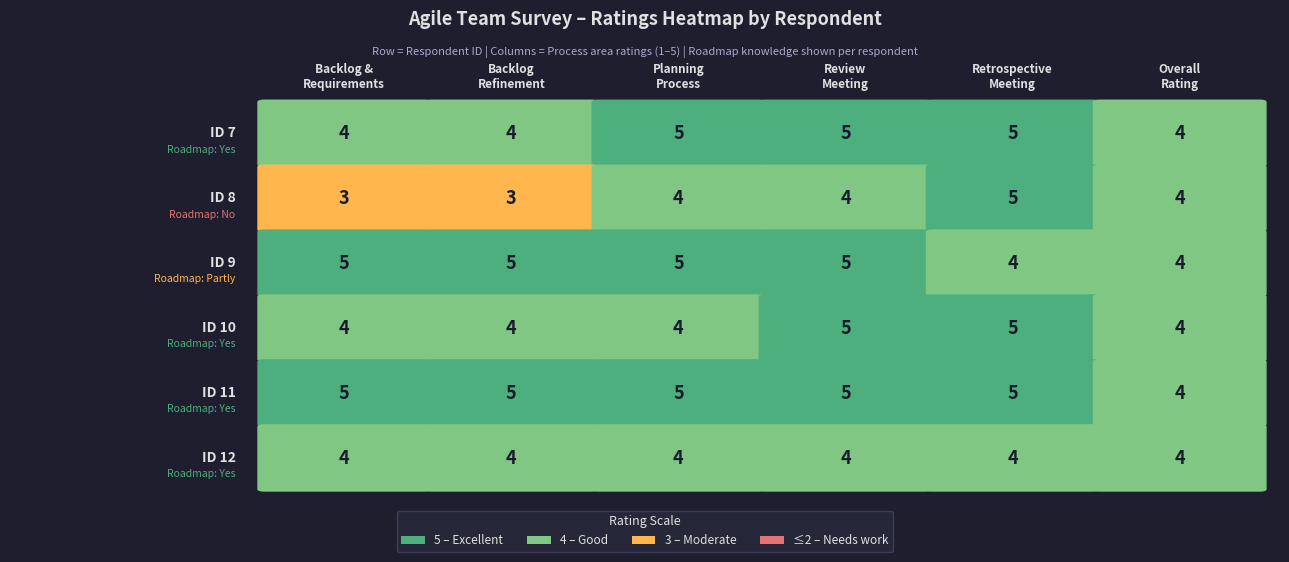

How many distinct data groups are displayed?

6